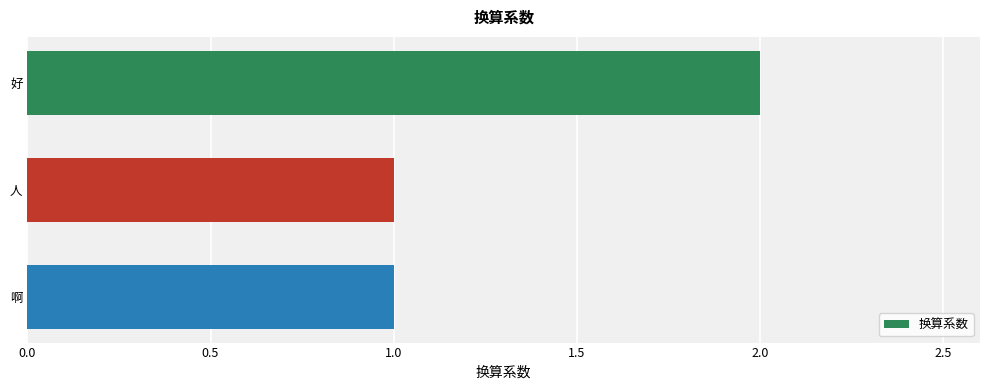

Which label corresponds to the largest value in the chart?

好